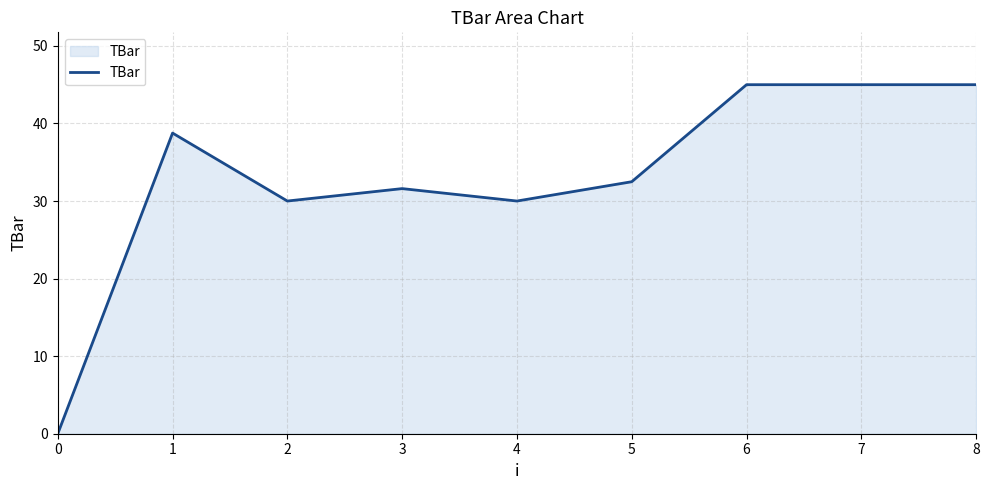

How many lines are shown in the chart?

1